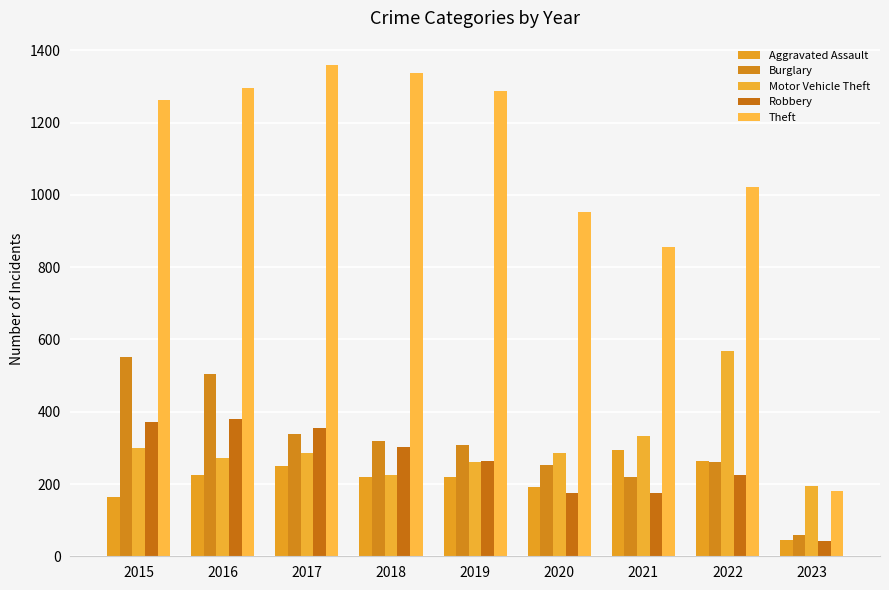

At which category does the chart reach its peak across all series?

2017